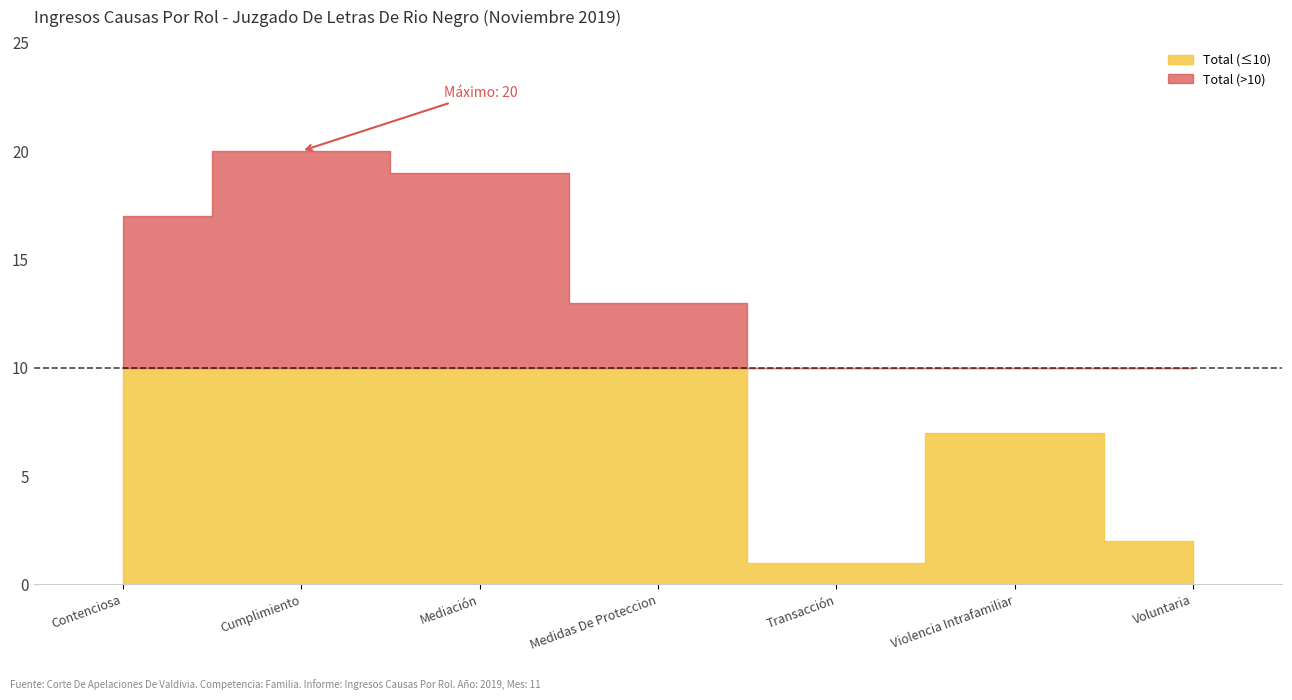

What is the difference between the maximum and minimum values?

19